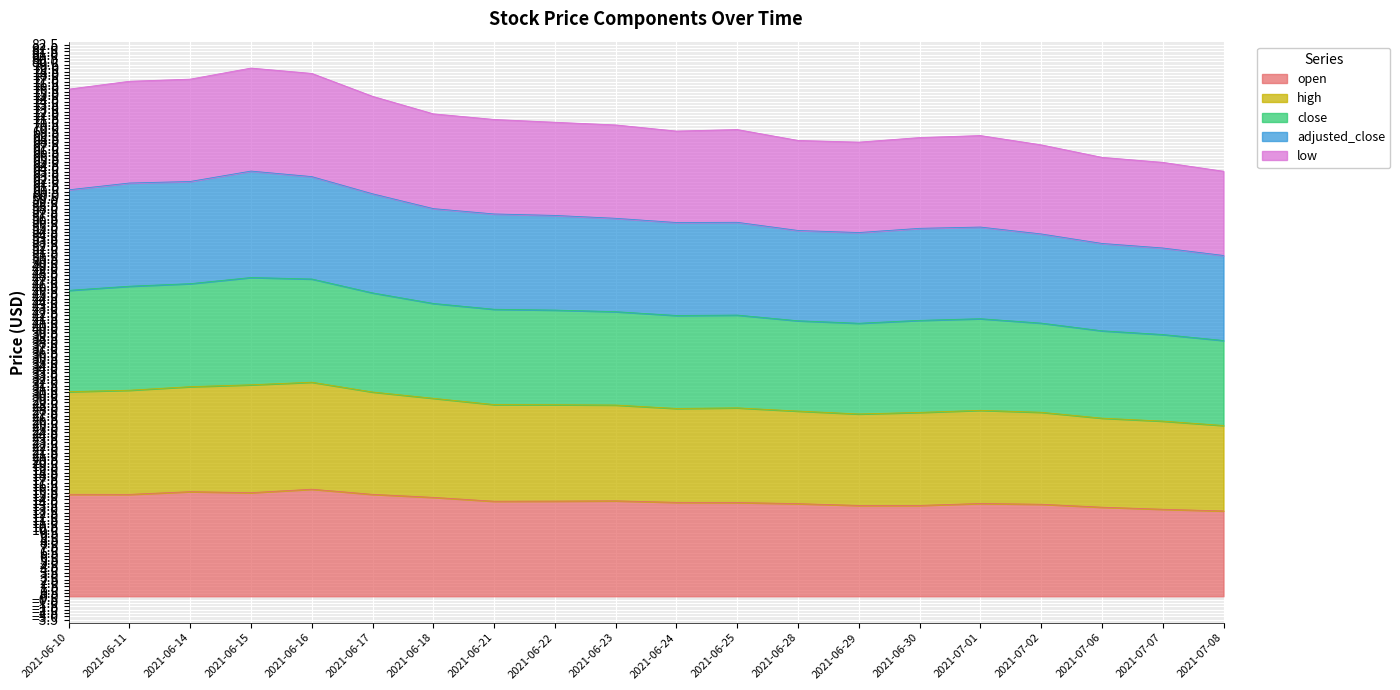

Is the value of close at 2021-06-30 greater than the value of open at 2021-07-01?

Yes